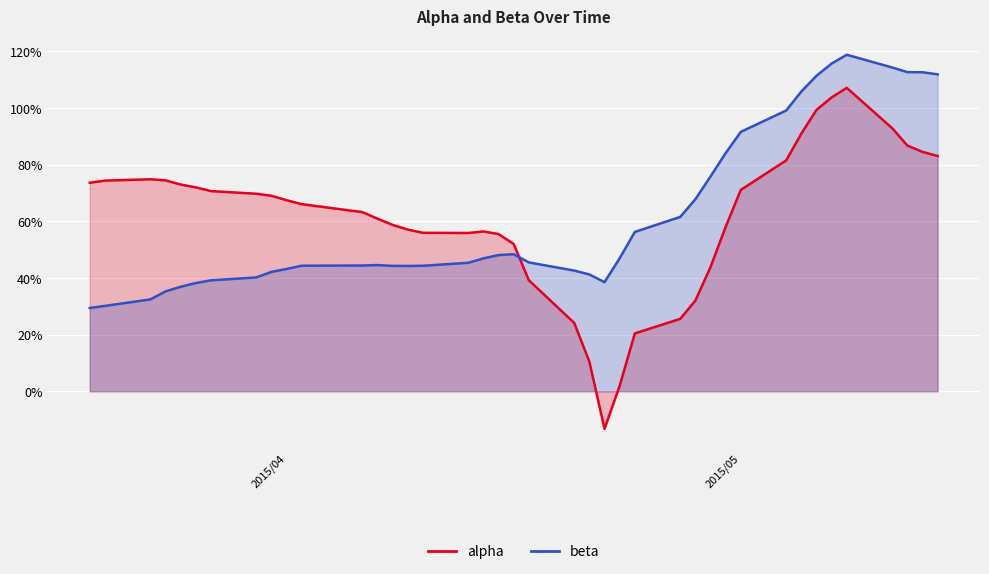

Reading right to left, list all the values displayed in this chart.

alpha: 0.8	0.8	0.9	0.9	1.1	1.0	1.0	0.9	0.8	0.7	0.6	0.4	0.3	0.3	0.2	0.0	-0.1	0.1	0.2	0.4	0.5	0.6	0.6	0.6	0.6	0.6	0.6	0.6	0.6	0.7	0.7	0.7	0.7	0.7	0.7	0.7	0.7	0.7	0.7	0.7
beta: 1.1	1.1	1.1	1.1	1.2	1.2	1.1	1.1	1.0	0.9	0.8	0.8	0.7	0.6	0.6	0.5	0.4	0.4	0.4	0.5	0.5	0.5	0.5	0.5	0.4	0.4	0.4	0.4	0.4	0.4	0.4	0.4	0.4	0.4	0.4	0.4	0.4	0.3	0.3	0.3